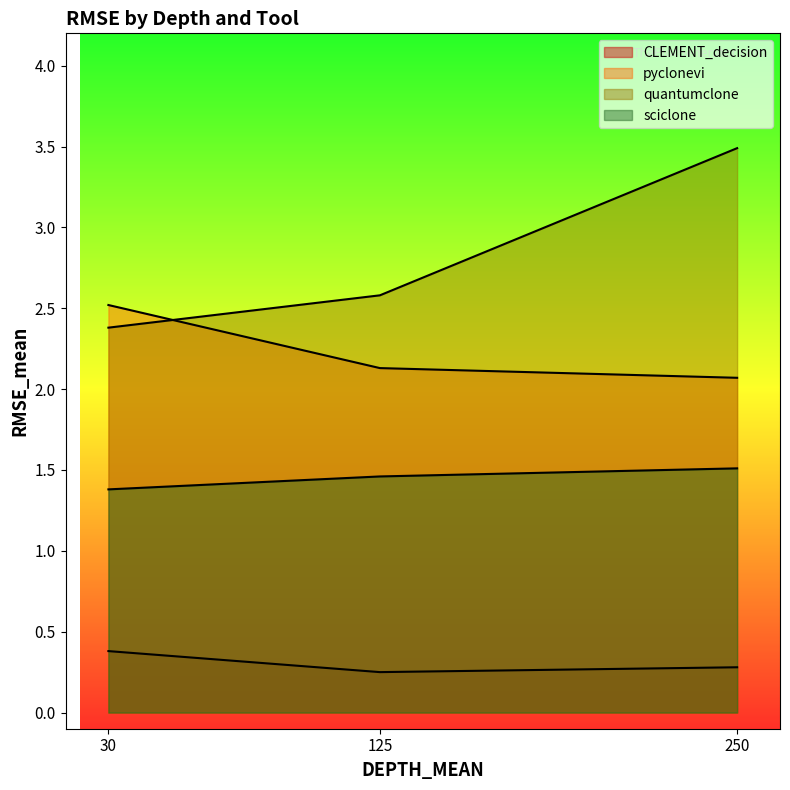

What is the spread (max minus min) of values at 30?

2.1